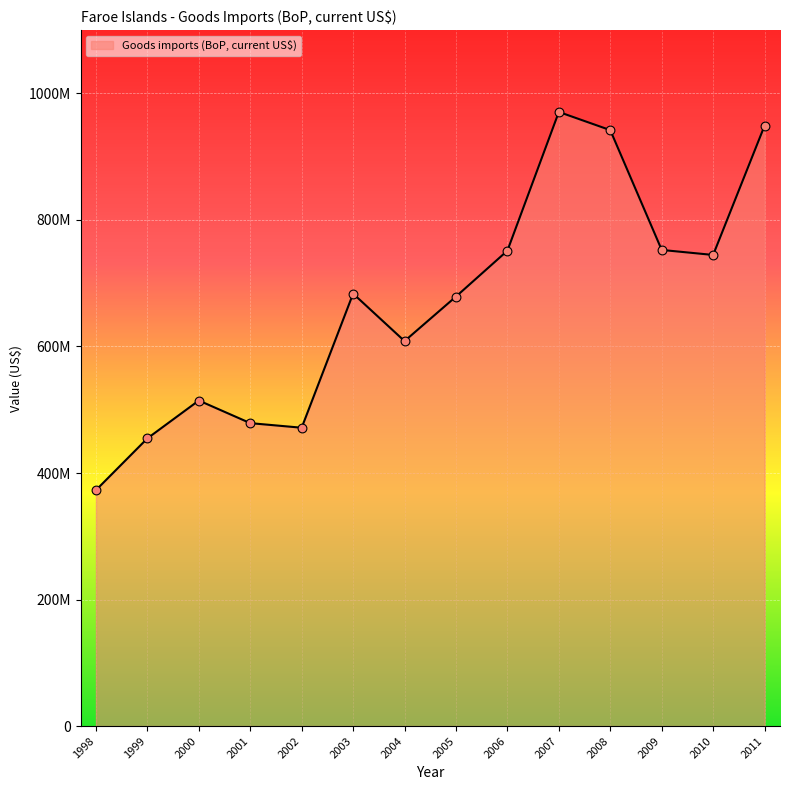

Approximately how many times larger is the value at 2009 compared to 2000?

1.5